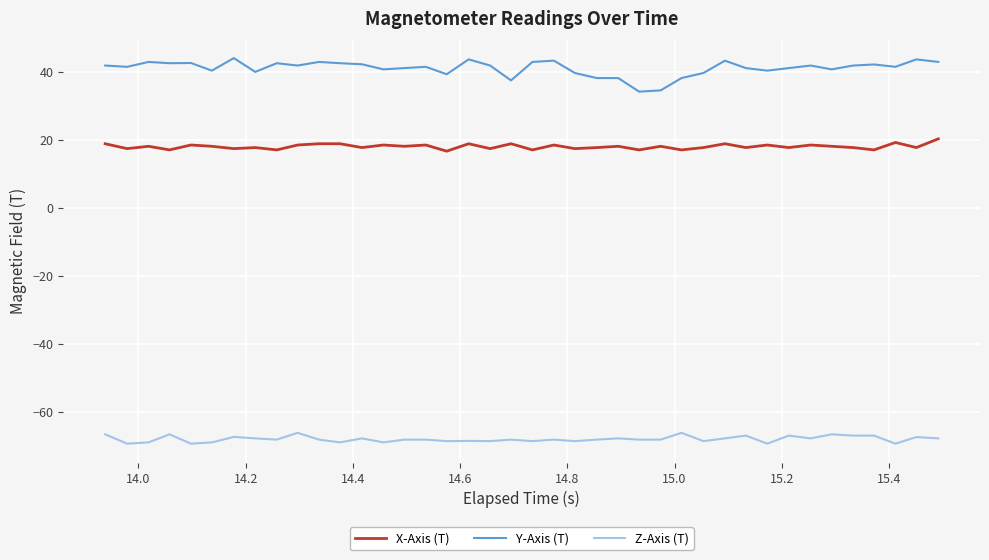

List the series in order of their overall mean, highest first.

Y-Axis (T), X-Axis (T), Z-Axis (T)